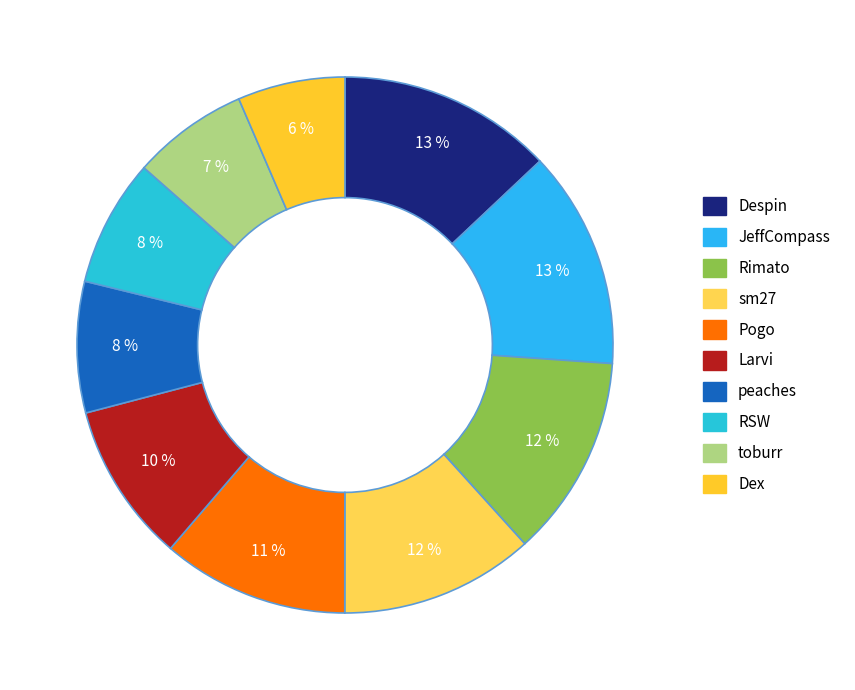

How many slices are in this pie chart?

10